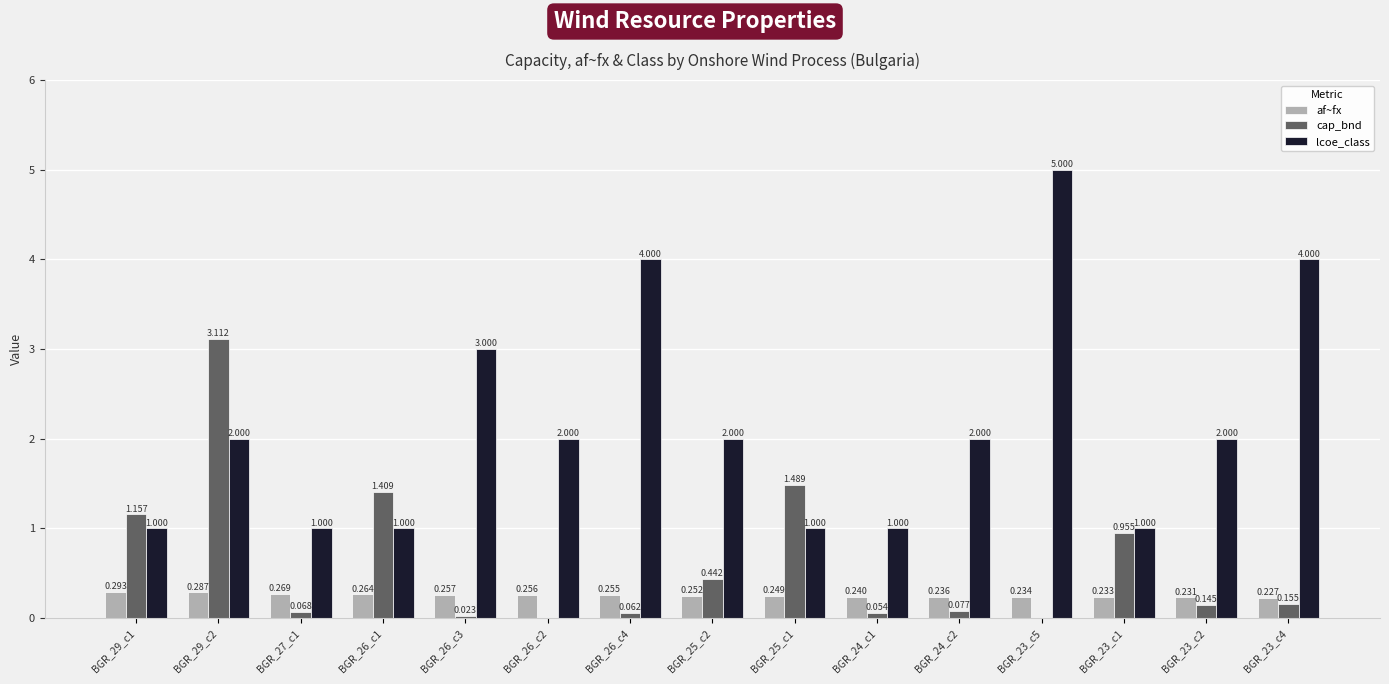

At which category is the sum across all series the highest?

BGR_29_c2